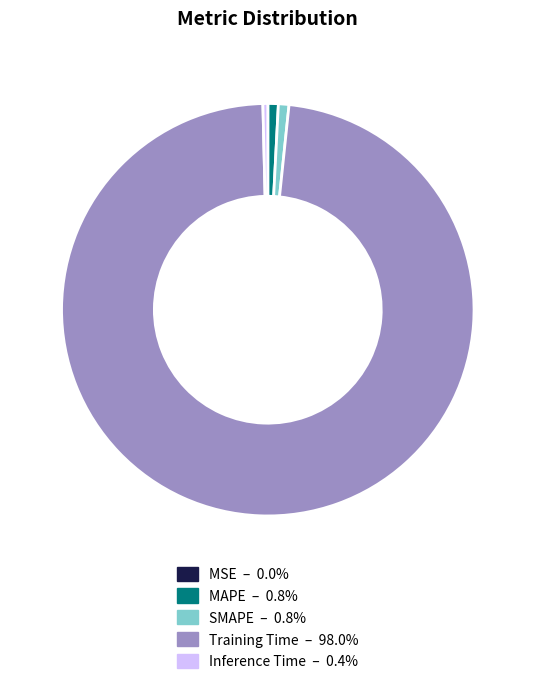

Which slice represents more than half of the pie?

Training Time